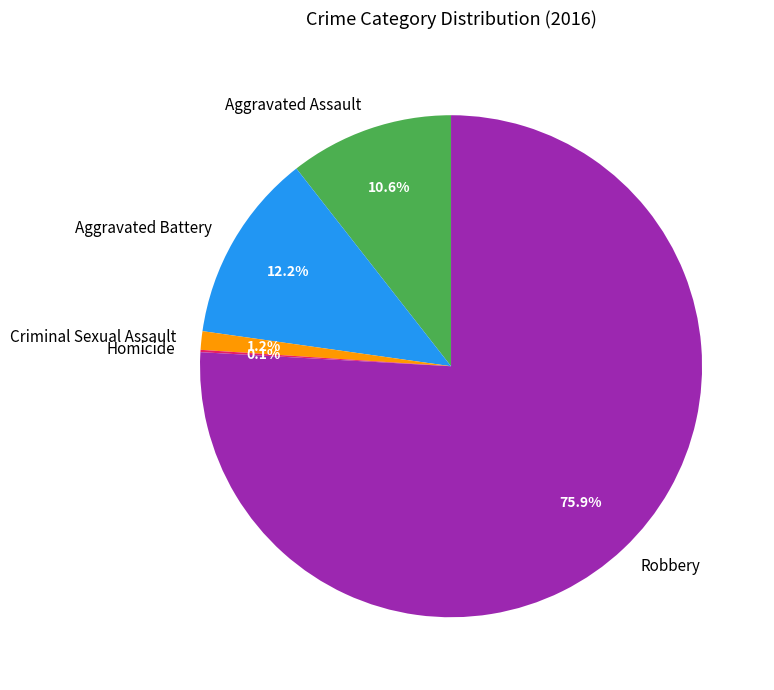

Is it true that Aggravated Battery is 12% of the pie?

True